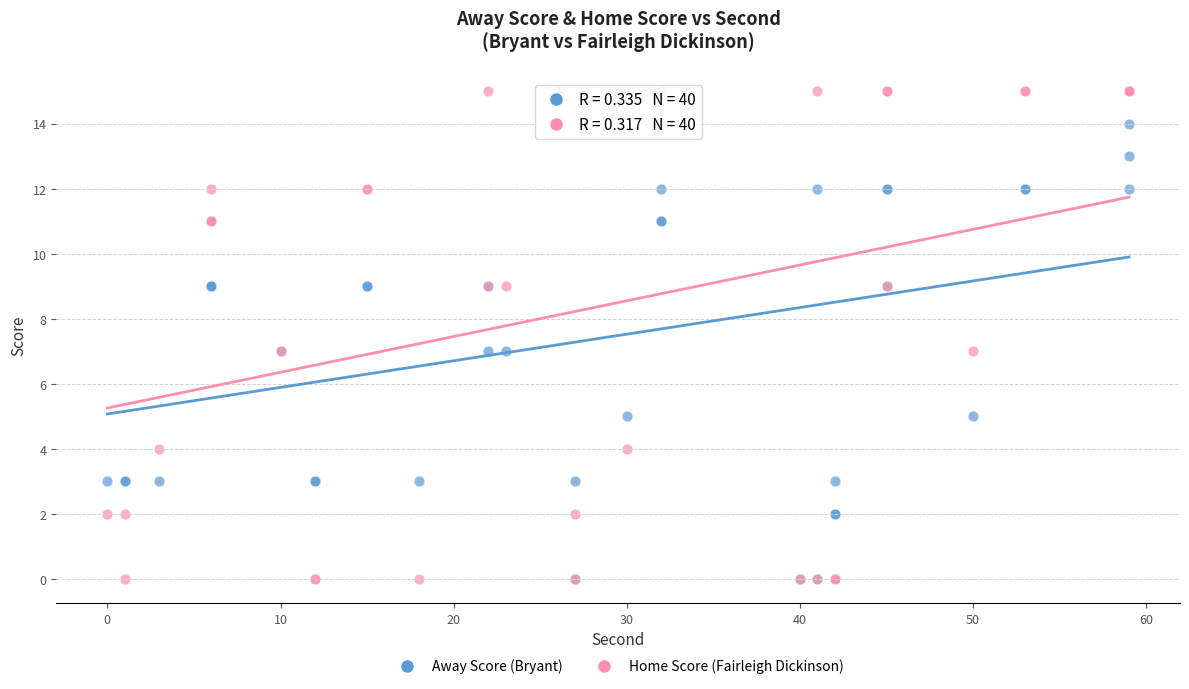

What are all the series names shown in the legend?

Away Score (Bryant), Home Score (Fairleigh Dickinson)